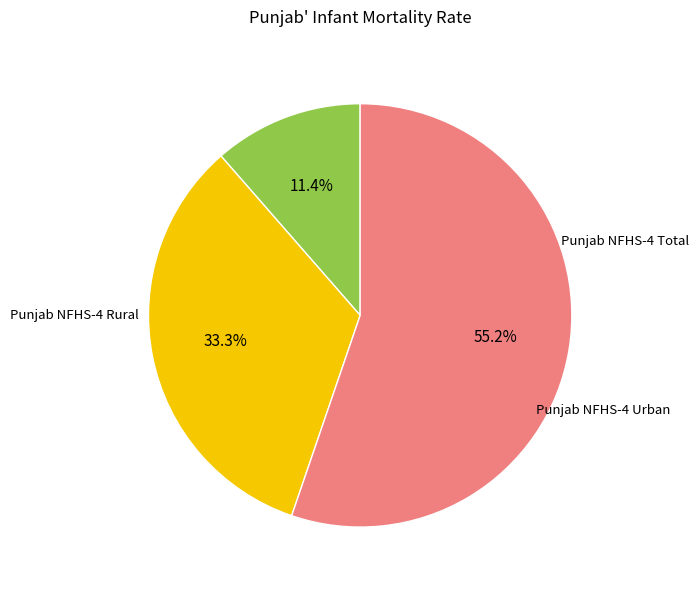

Does any single category account for the majority?

Yes